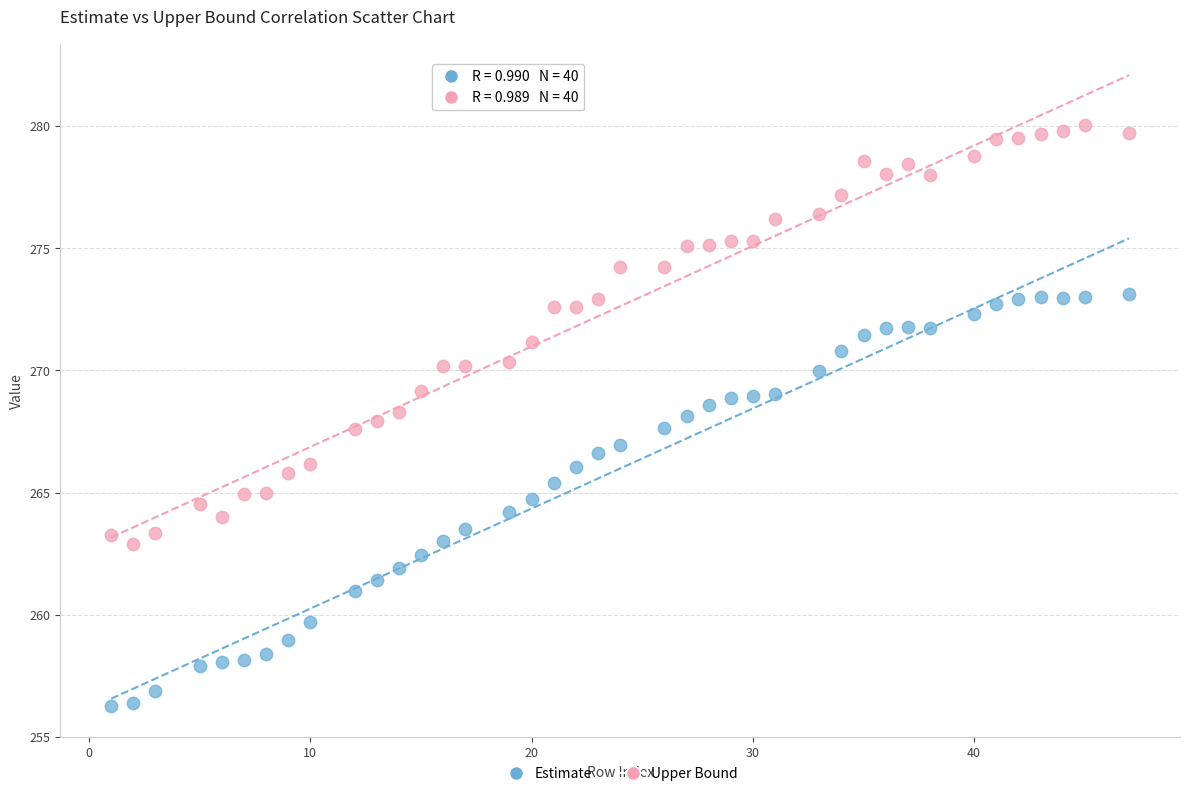

Across all data points, what is the range of X values (max minus min)?

46.0